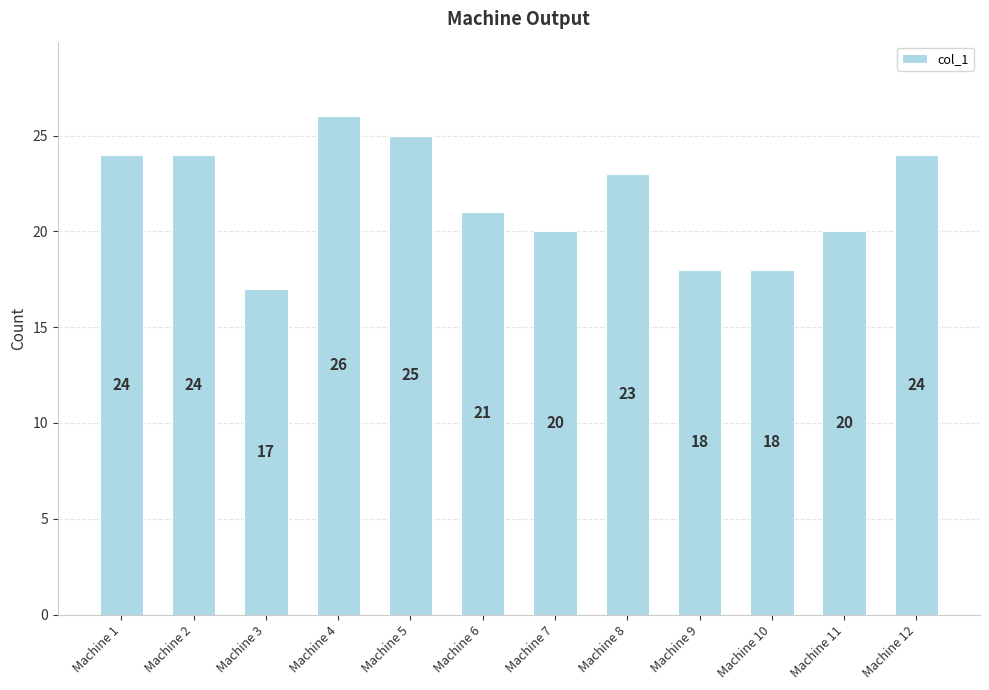

Count the values in the range 20 to 24.

7